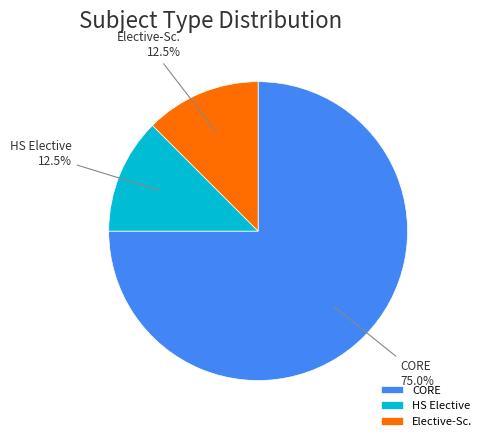

How many slices are in this pie chart?

3